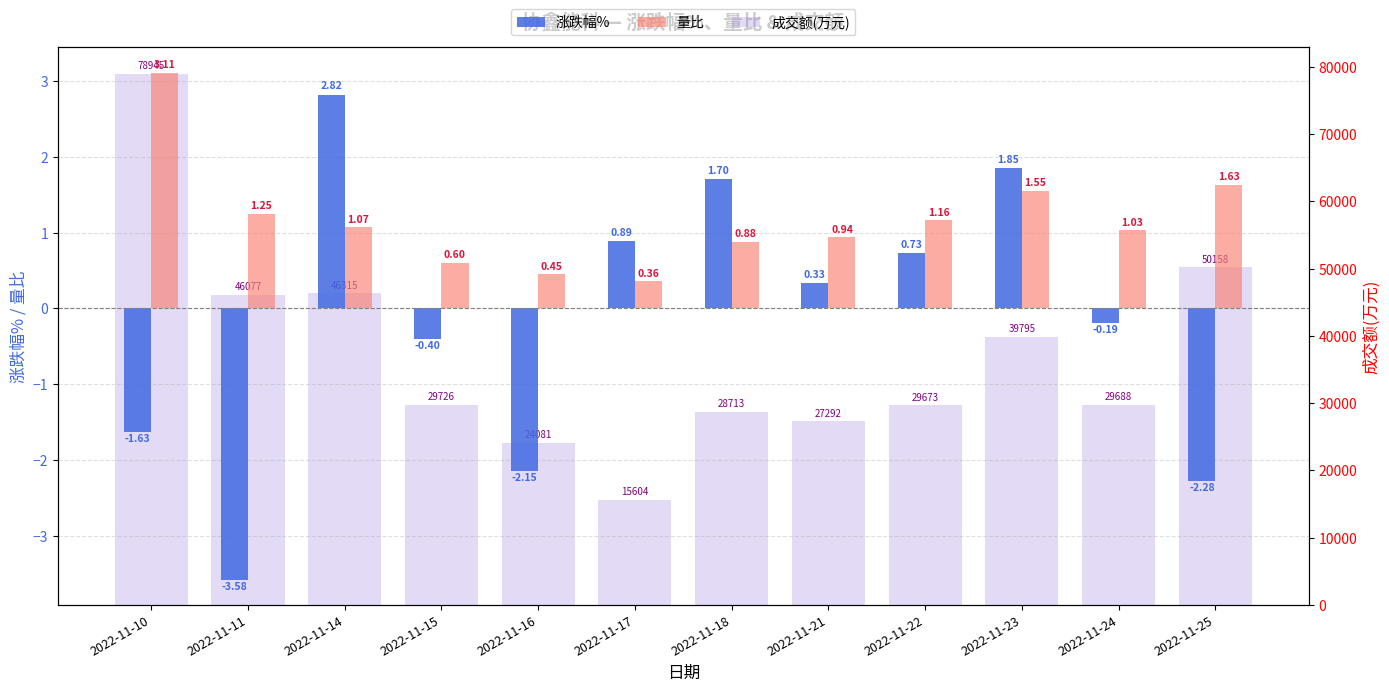

Rank the categories by 涨跌幅% value from lowest to highest.

2022-11-11, 2022-11-25, 2022-11-16, 2022-11-10, 2022-11-15, 2022-11-24, 2022-11-21, 2022-11-22, 2022-11-17, 2022-11-18, 2022-11-23, 2022-11-14